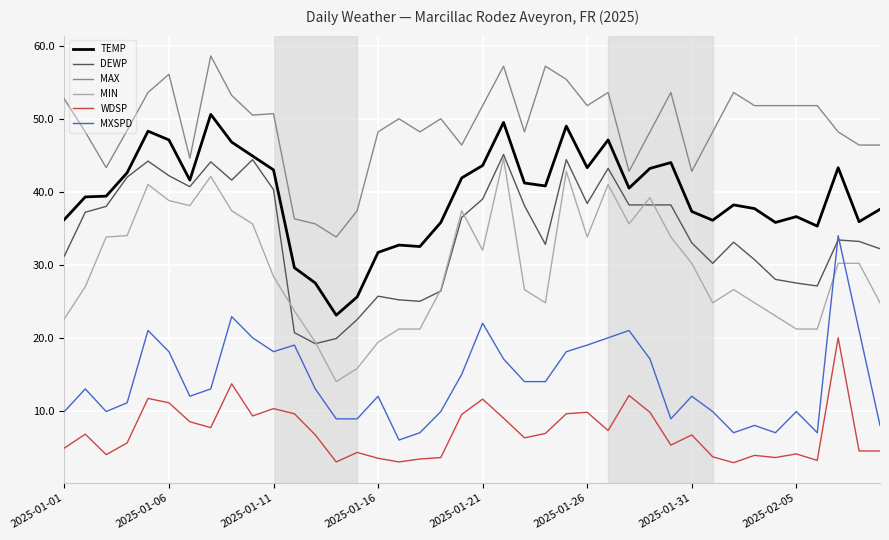

How many values in the MIN series are below 30?

20